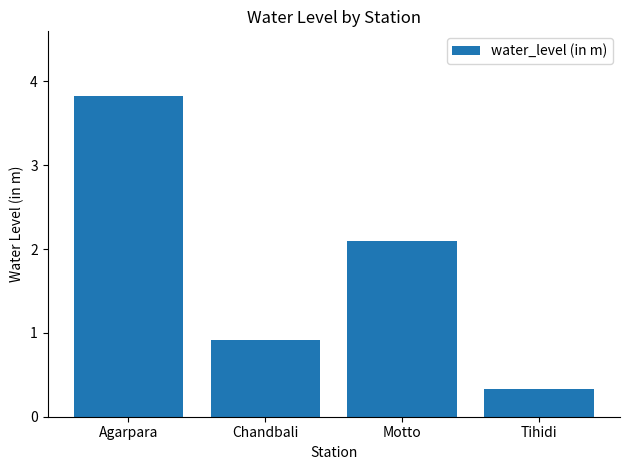

Count the number of data series in this chart.

1